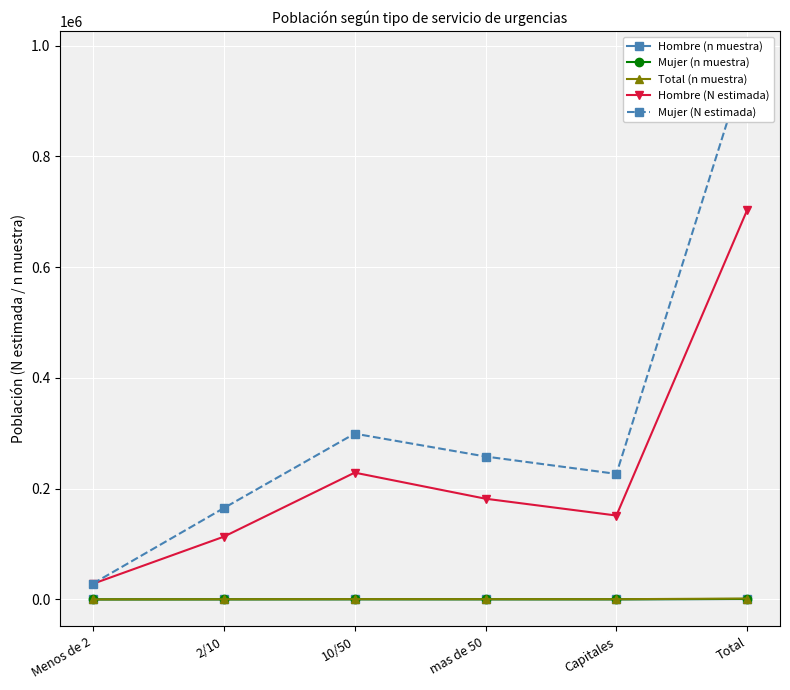

Rank the categories by Mujer (n muestra) value from highest to lowest.

Total, 10/50, mas de 50, Capitales, 2/10, Menos de 2